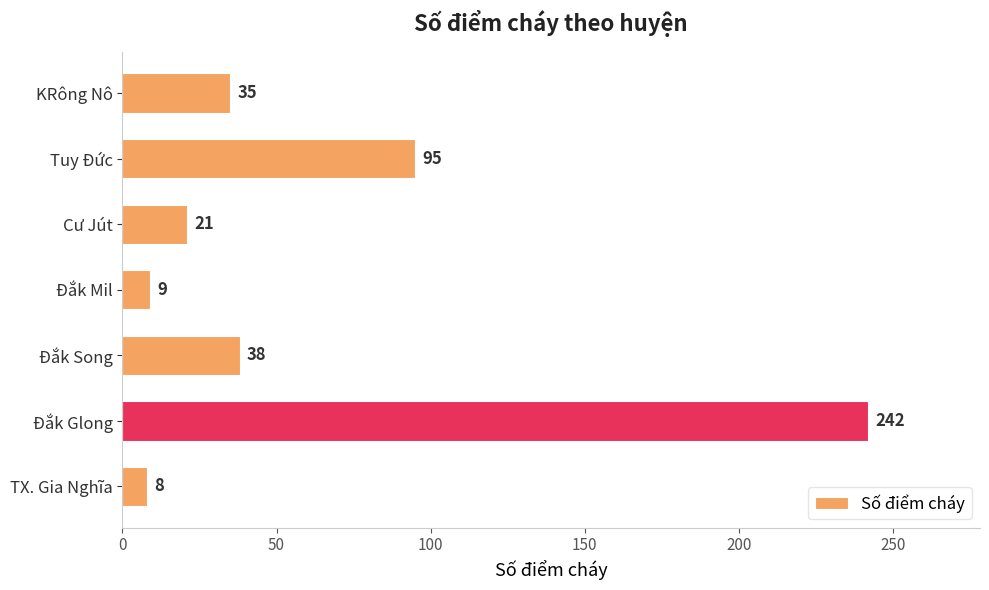

Between Cư Jút and Đắk Mil, which is larger?

Cư Jút